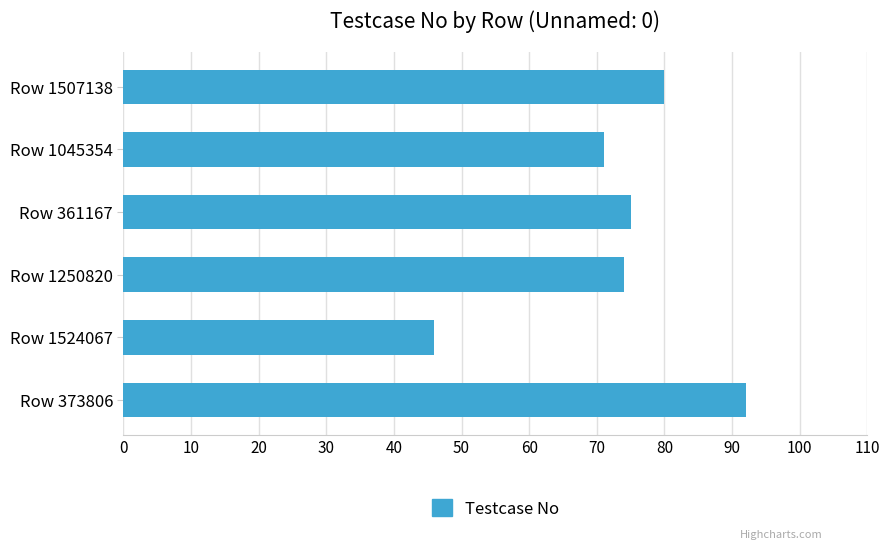

Reading bottom to top, what are all the values shown in this chart?

92	46	74	75	71	80